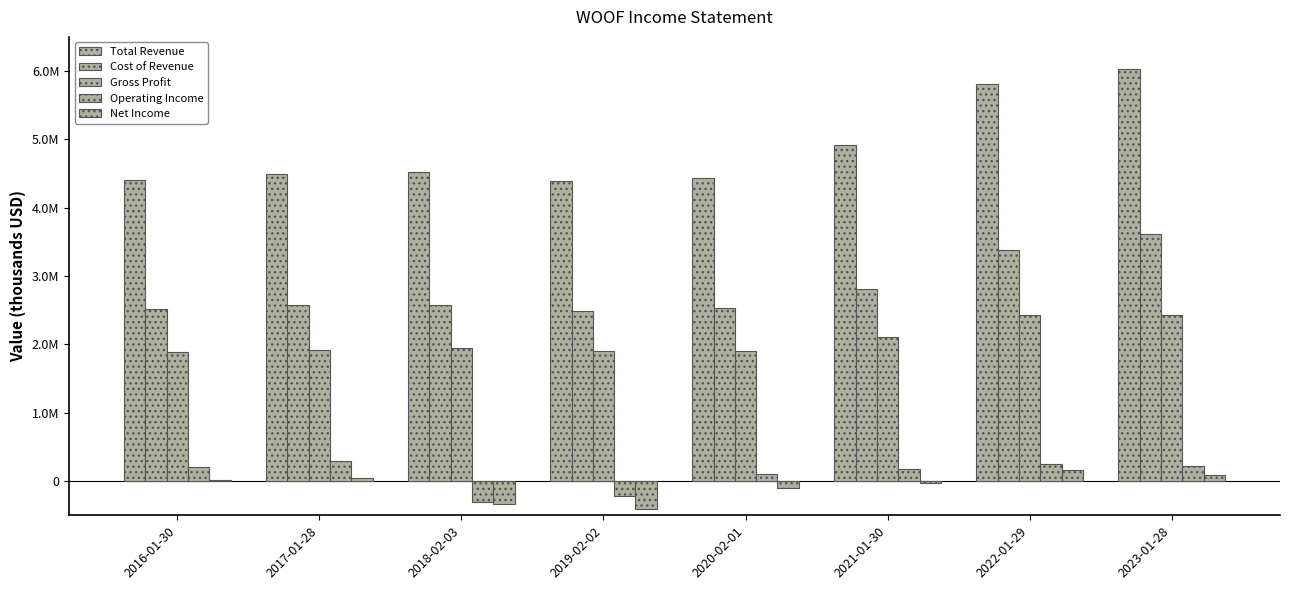

Does the chart contain stacked bars?

No